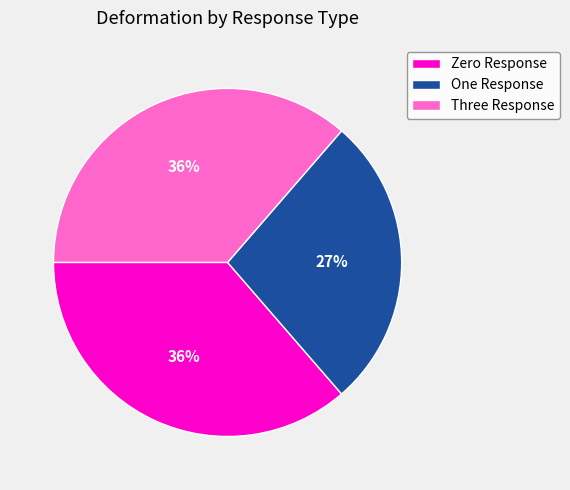

To the nearest percent, what is the average slice percentage?

33%